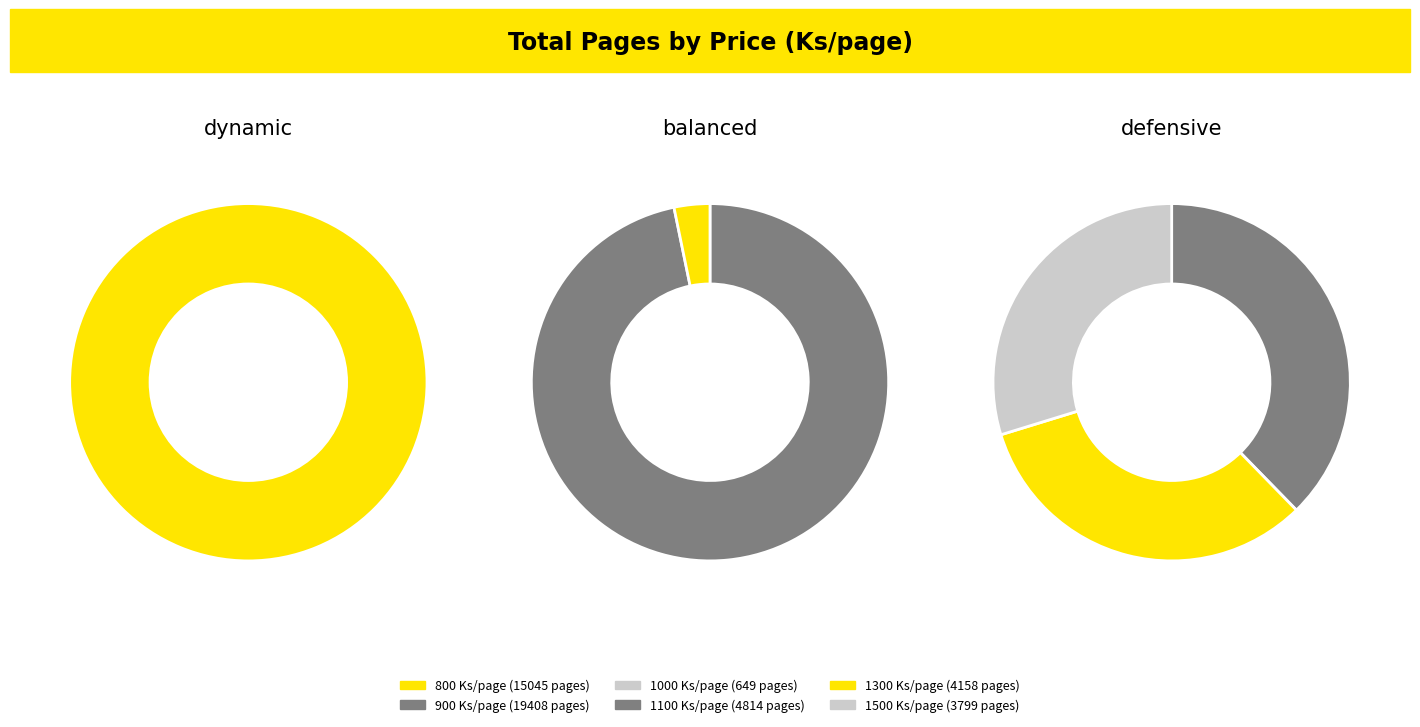

What percentage is the 1000 slice, to the nearest percent?

1%